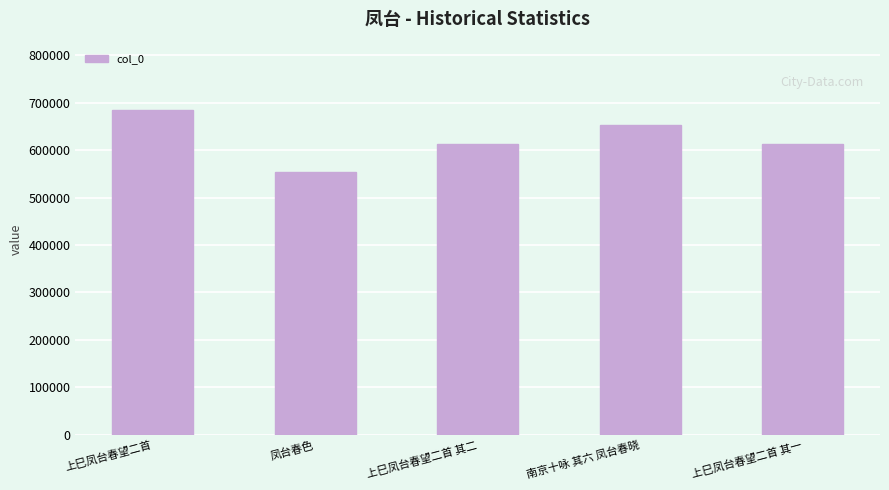

What is the difference between the second highest and minimum values?

98278